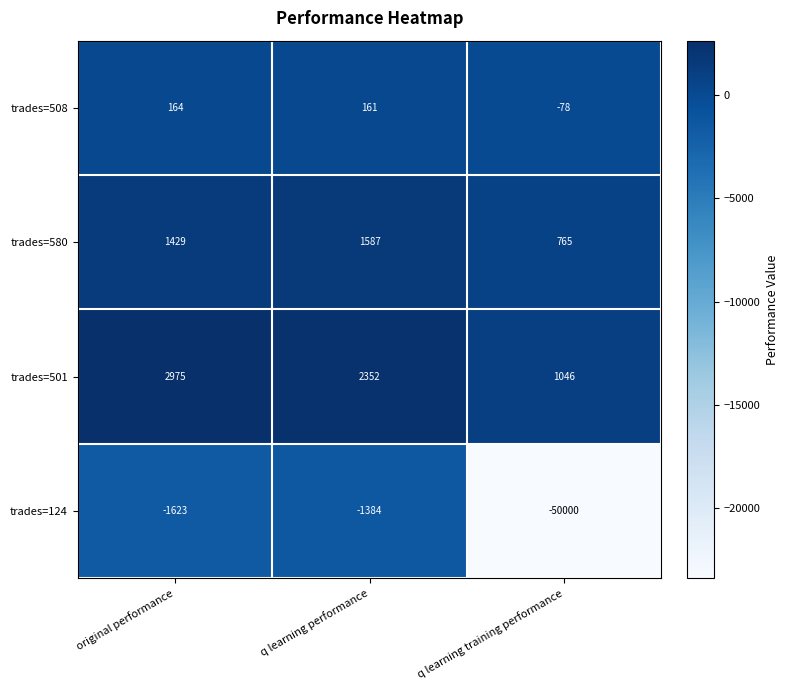

Count the number of data series in this chart.

4